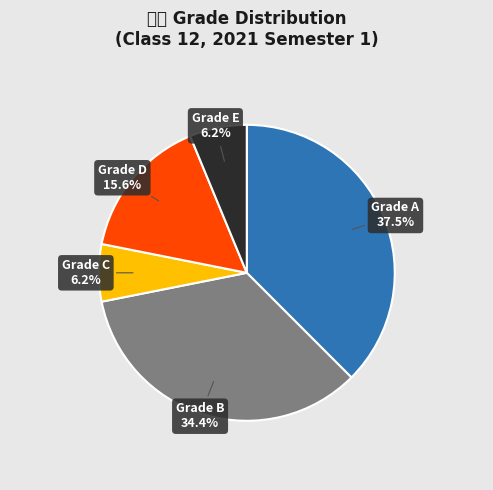

Does any single category account for the majority?

No